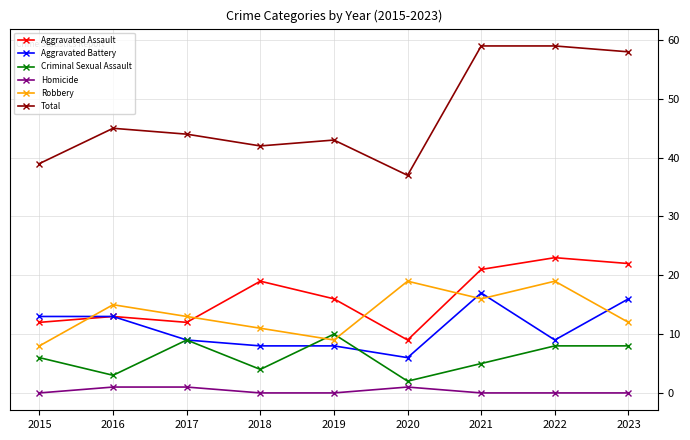

What is the lowest value of the Aggravated Battery series?

6